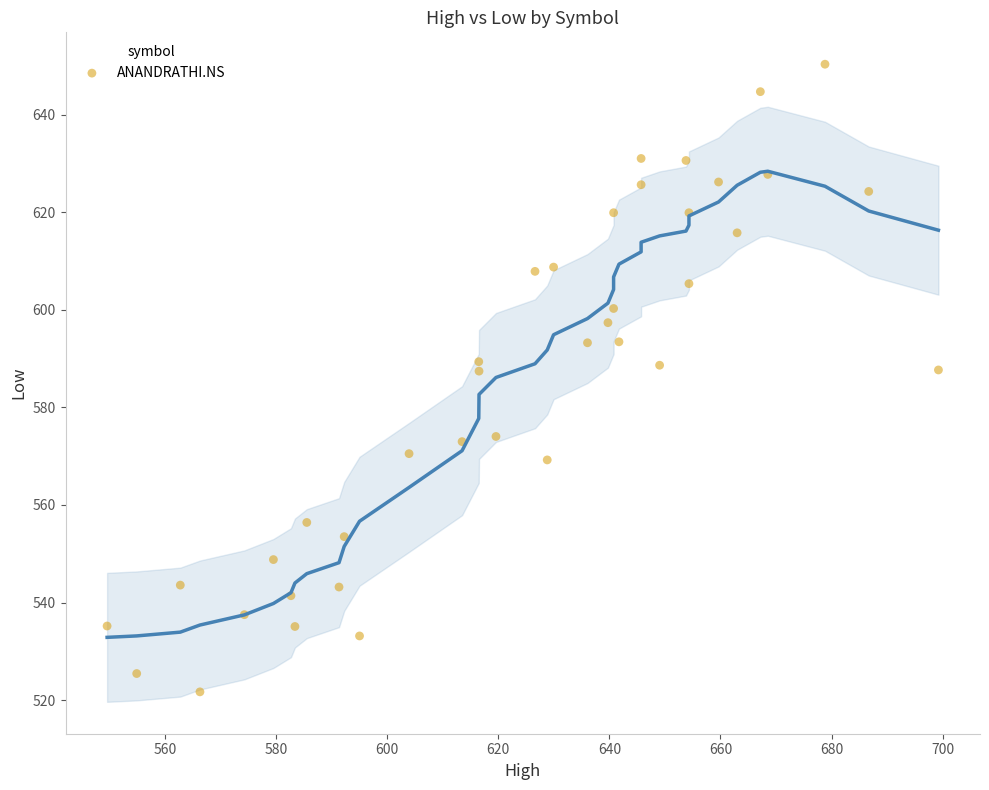

What is the range of X values (max minus min)?

149.7